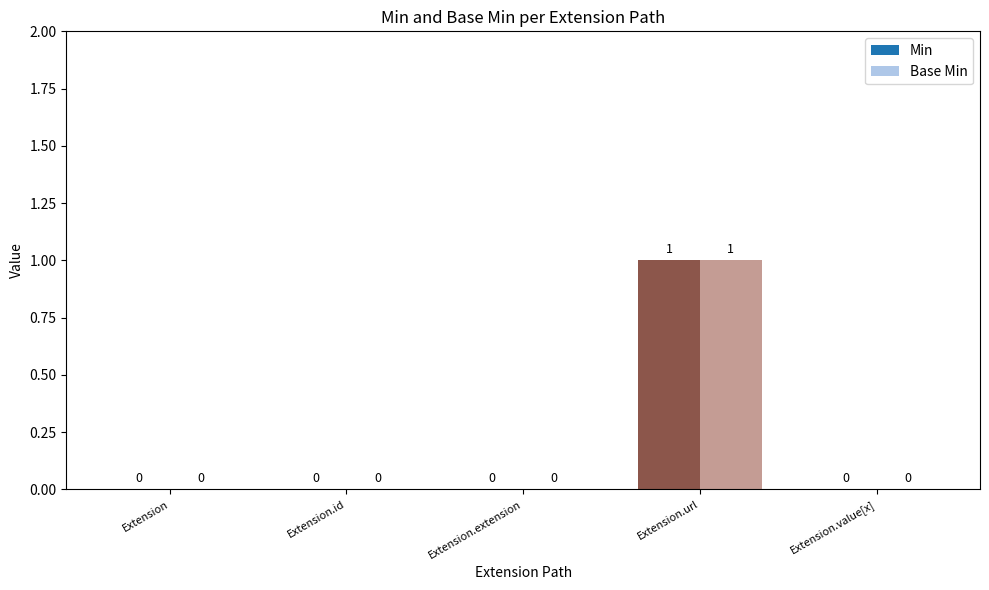

Are the bars horizontal?

No